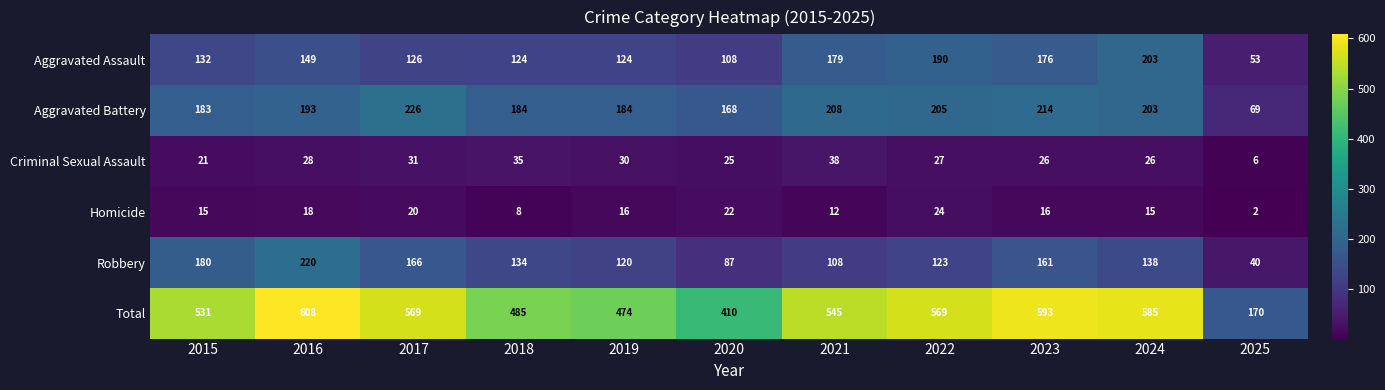

Rank the series at 2016 from highest to lowest value.

Total, Robbery, Aggravated Battery, Aggravated Assault, Criminal Sexual Assault, Homicide